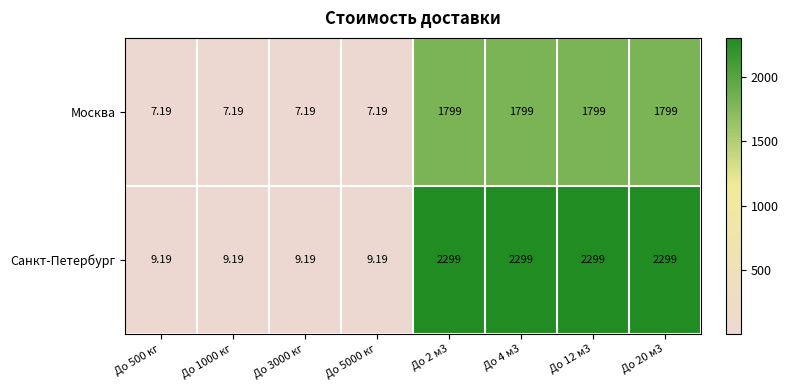

Which series has the largest range (max minus min)?

Санкт-Петербург